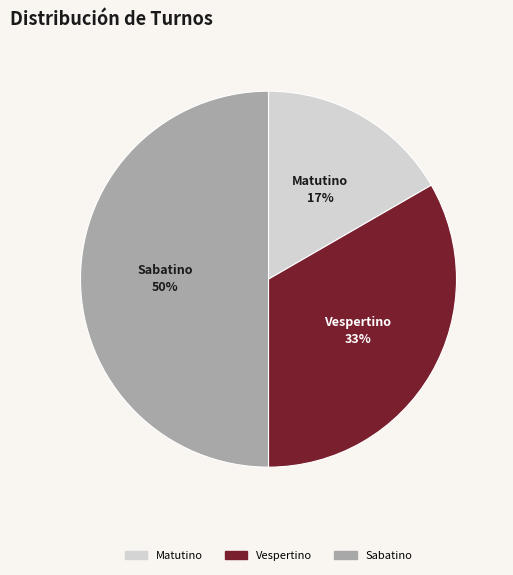

What is the ratio of the value at Sabatino to the value at Vespertino?

1.5